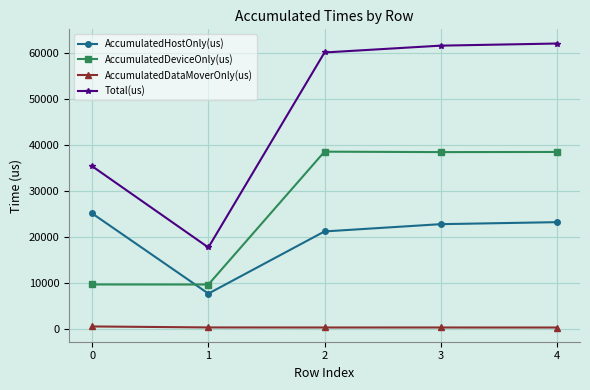

What is the difference between the second highest and minimum values in the AccumulatedDeviceOnly(us) series?

28831.9